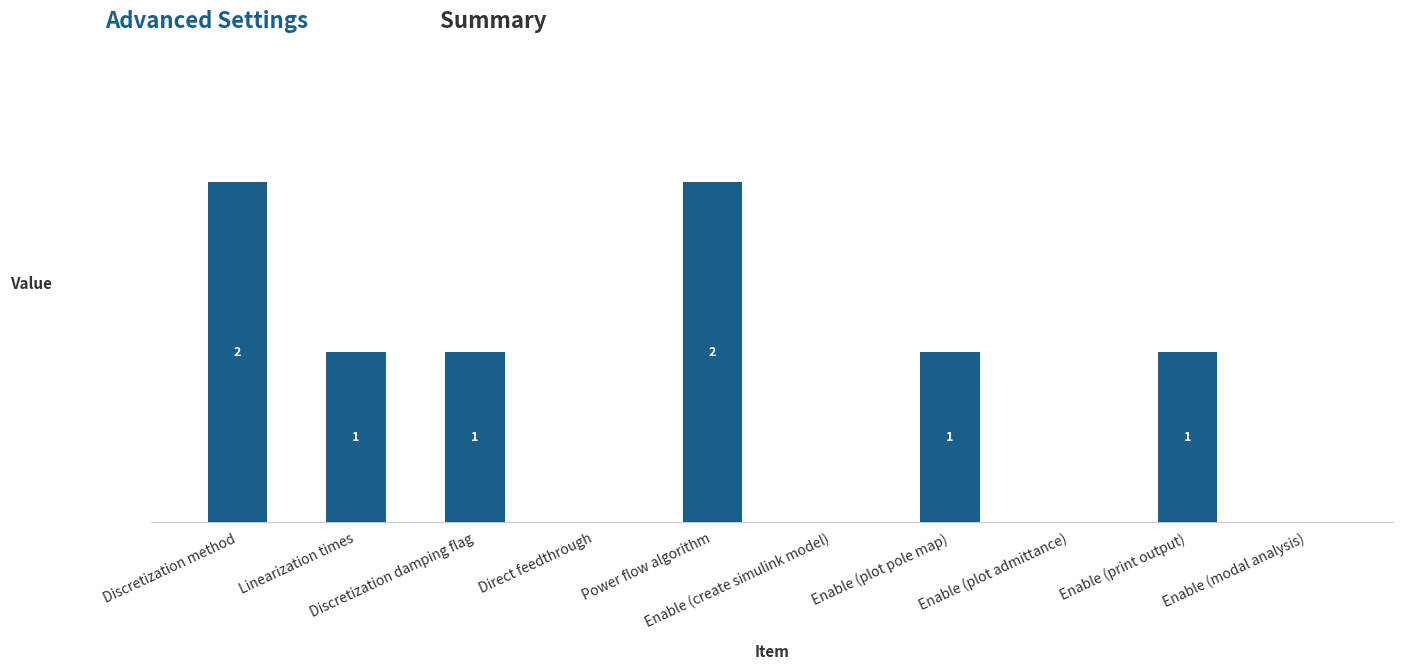

How many bars are there in total?

10